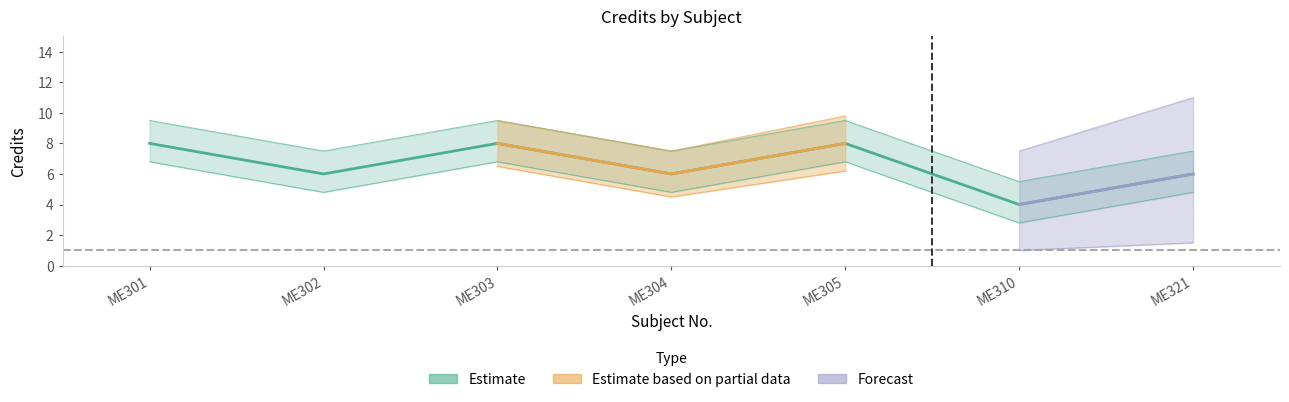

How many categories are shown in the chart?

7